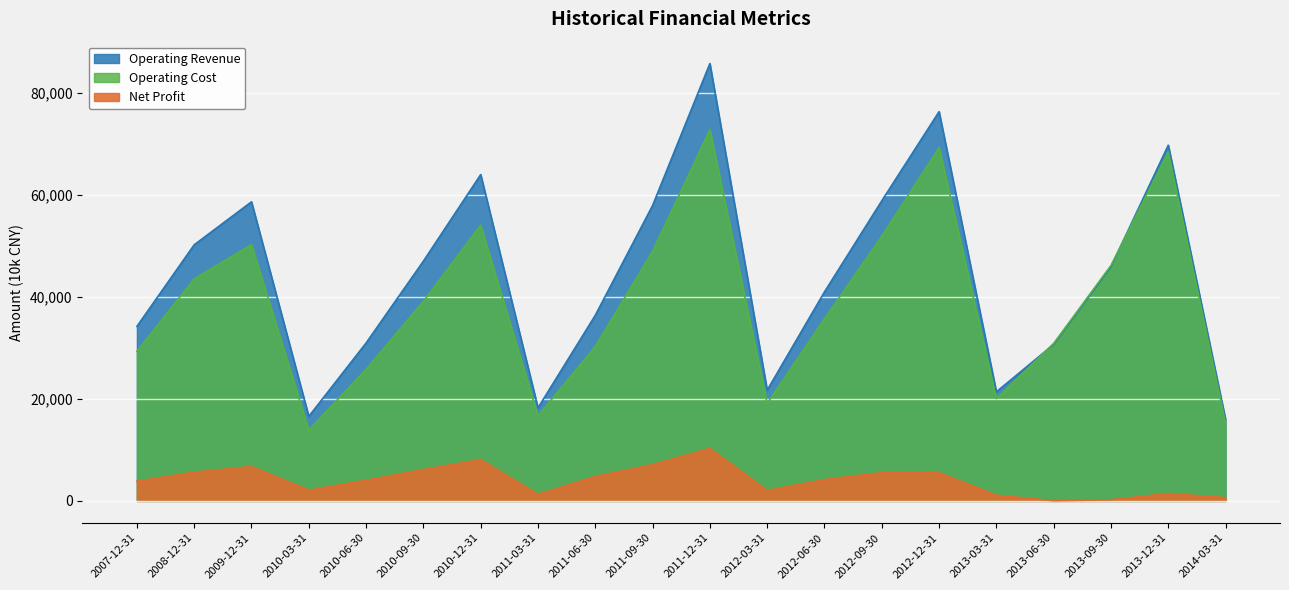

List the series in order of their peak value, highest first.

Operating Revenue, Operating Cost, Net Profit